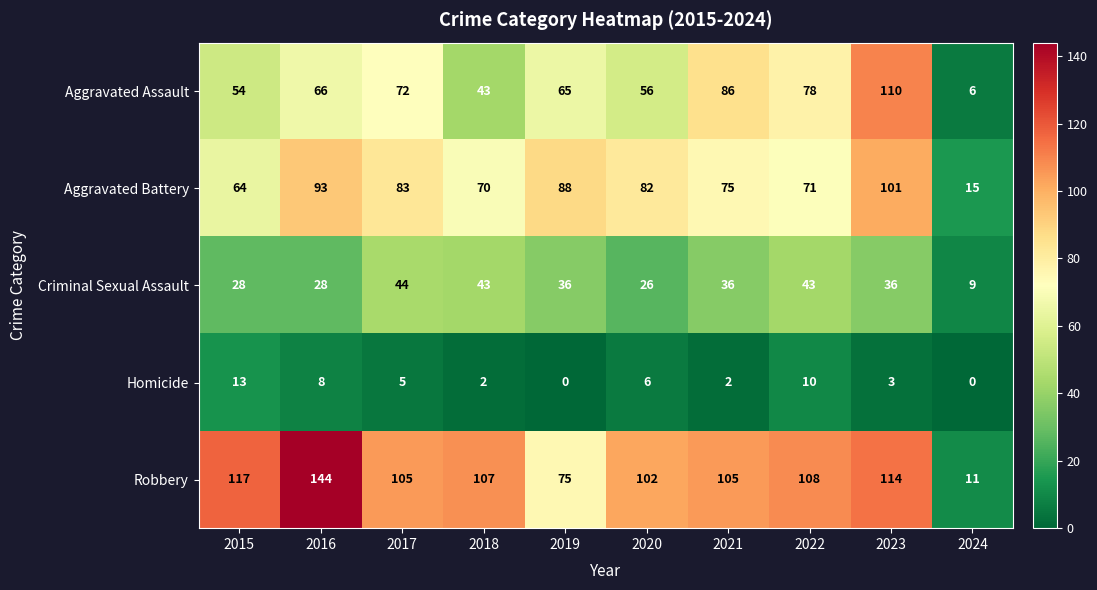

Rank the series at 2020 from highest to lowest value.

Robbery, Aggravated Battery, Aggravated Assault, Criminal Sexual Assault, Homicide